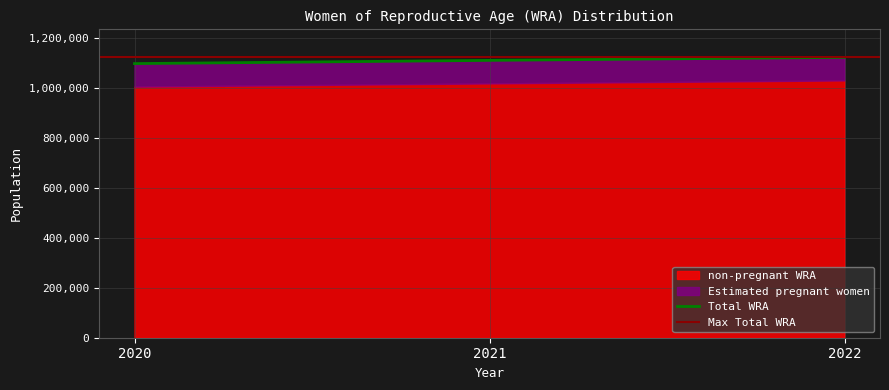

Count the values in the range 1097302 to 1122256.

3